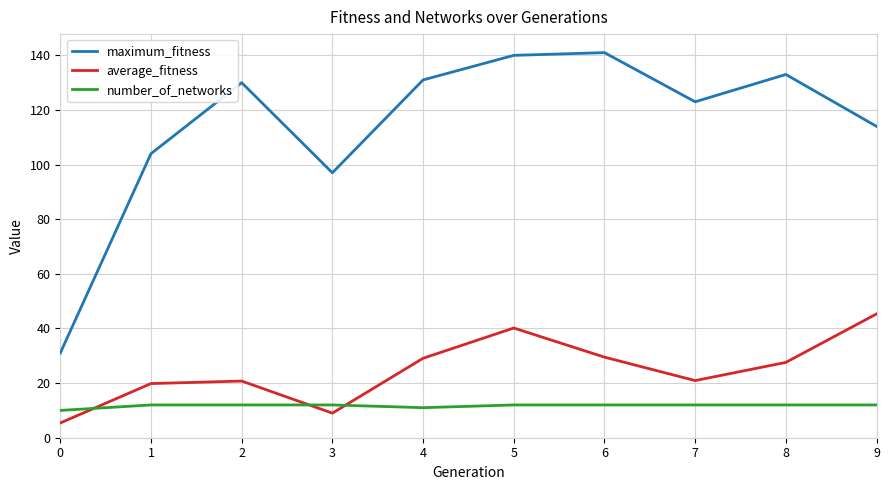

Read the maximum_fitness value at 3.

97.0